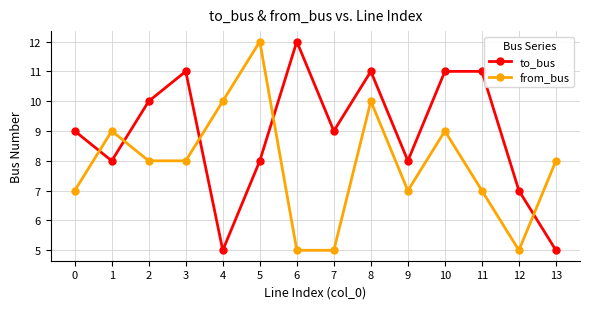

At which label does from_bus first exceed 8?

1